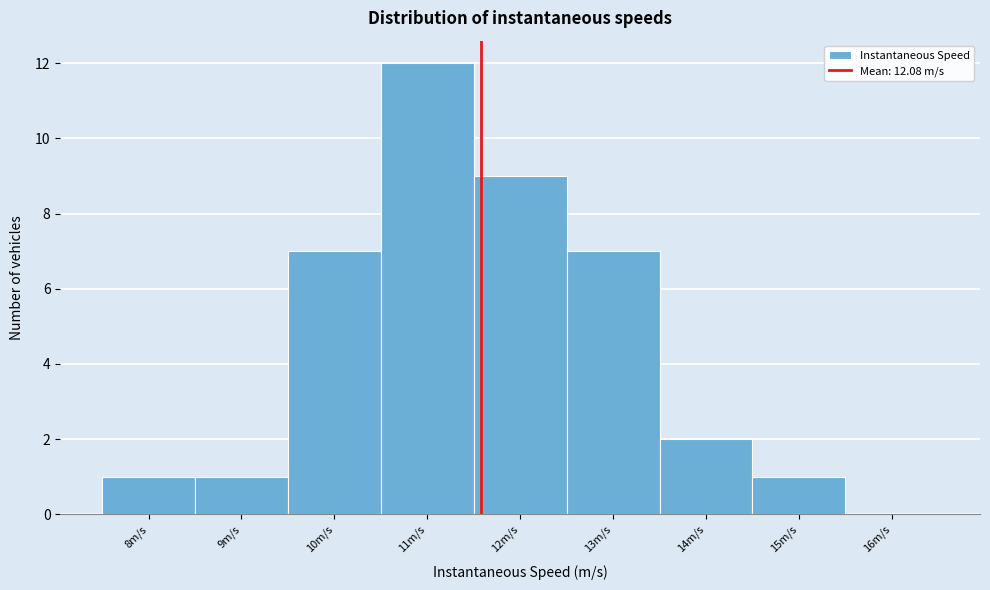

Reading left to right, list all the values displayed in this chart.

8m/s=1	9m/s=1	10m/s=7	11m/s=12	12m/s=9	13m/s=7	14m/s=2	15m/s=1	16m/s=0